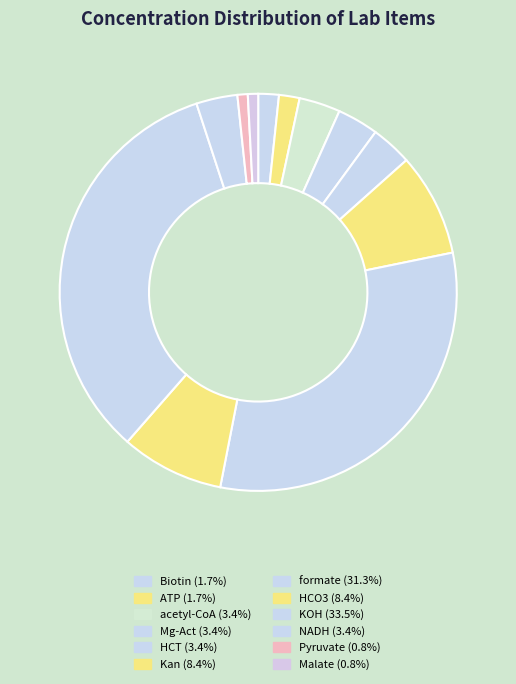

Which category has the biggest portion of the pie?

KOH